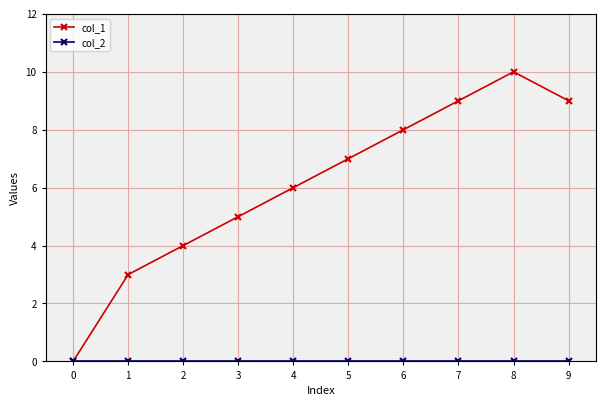

At which category is the sum across all series the highest?

8